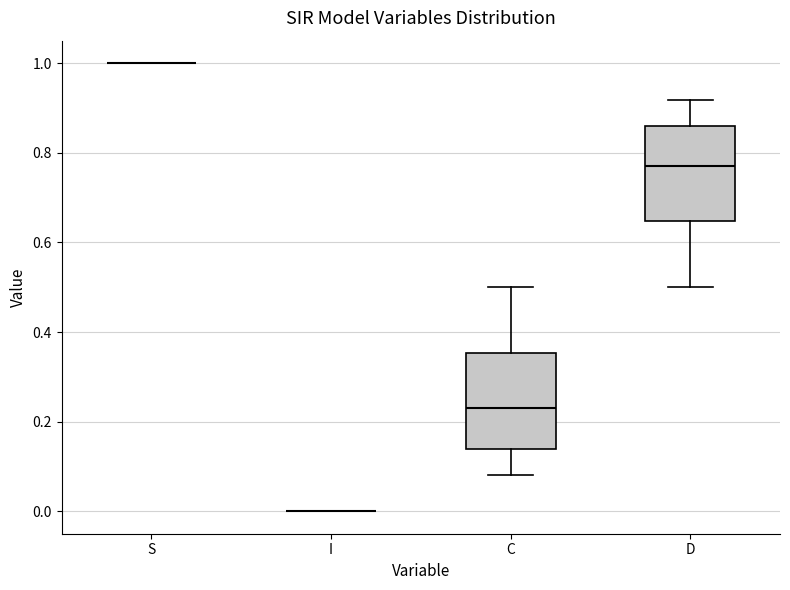

Where is the upper edge of the box for D on the y-axis? The values are not printed on the chart, so give them approximately, as read against the axis.

0.86